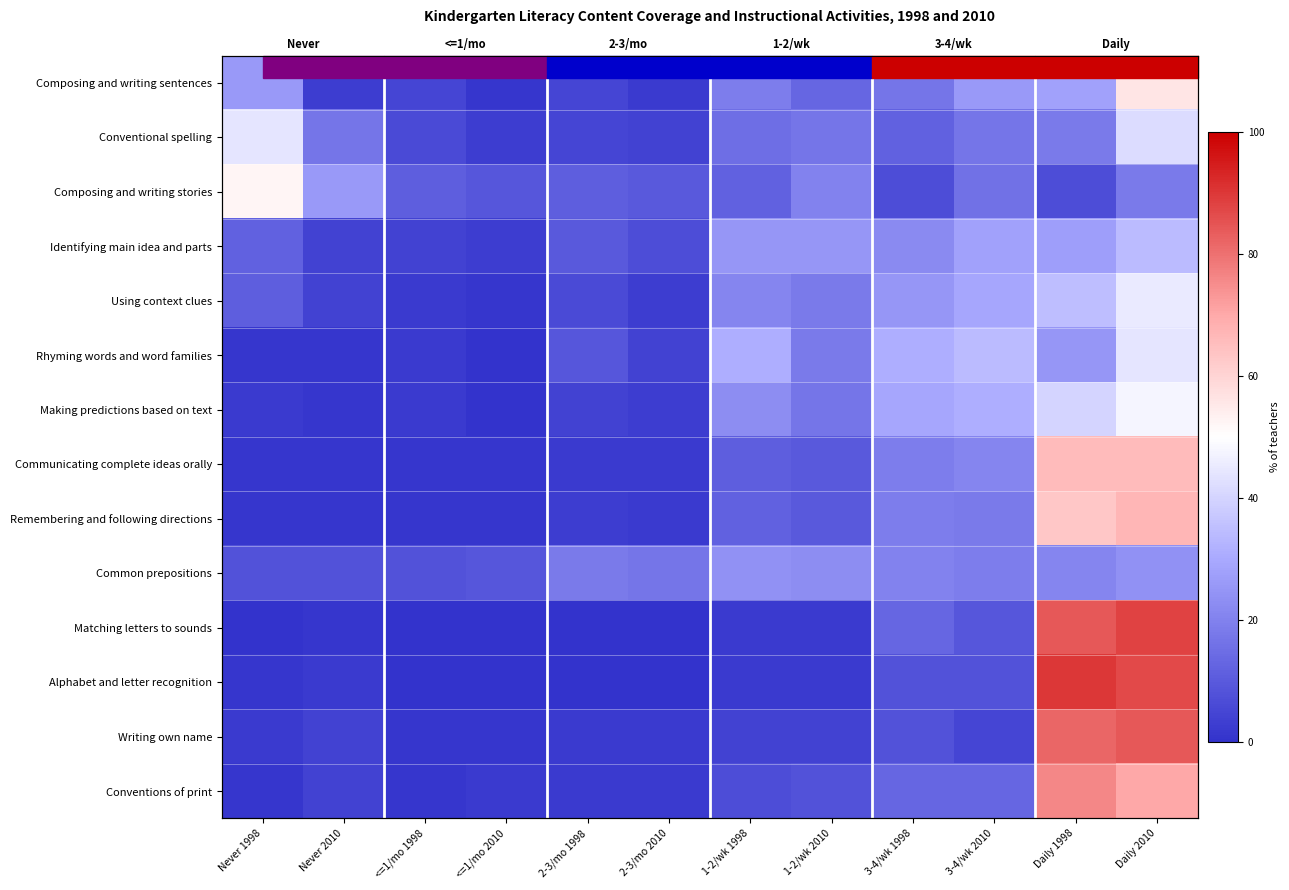

Between Daily 2010 and 3-4/wk 2010, which is larger?

Daily 2010